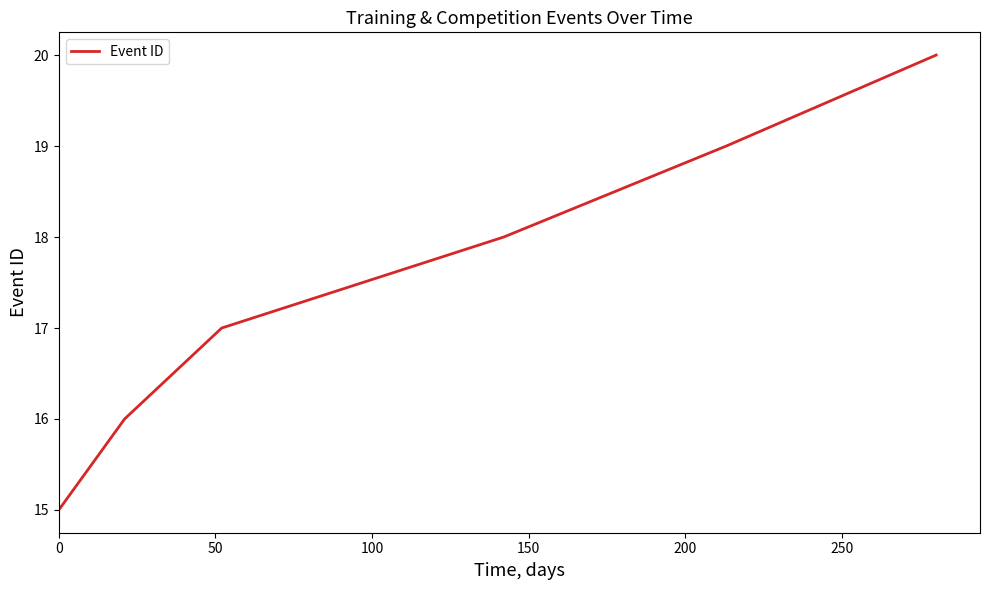

True or false: the data has more than 1 interior local peaks.

False